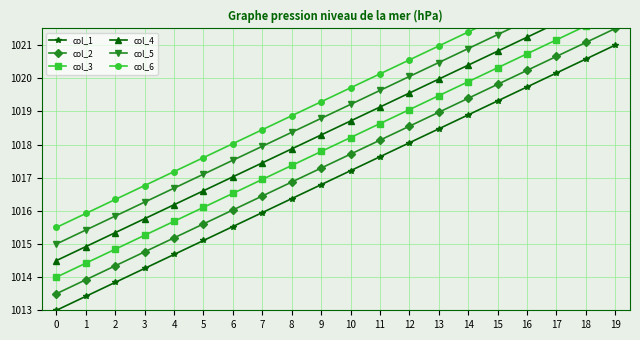

What are all the series names shown in the legend?

col_1, col_2, col_3, col_4, col_5, col_6